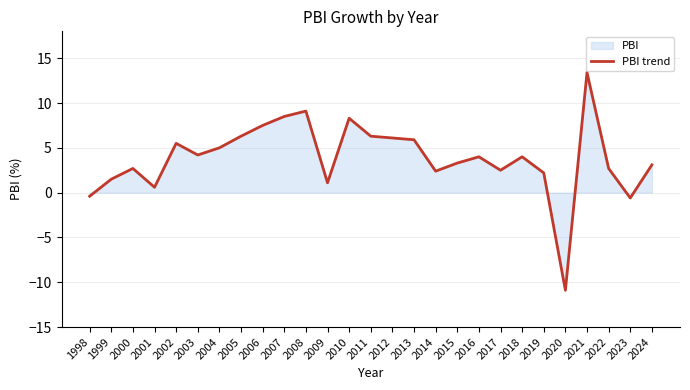

How many categories are shown in the chart?

27